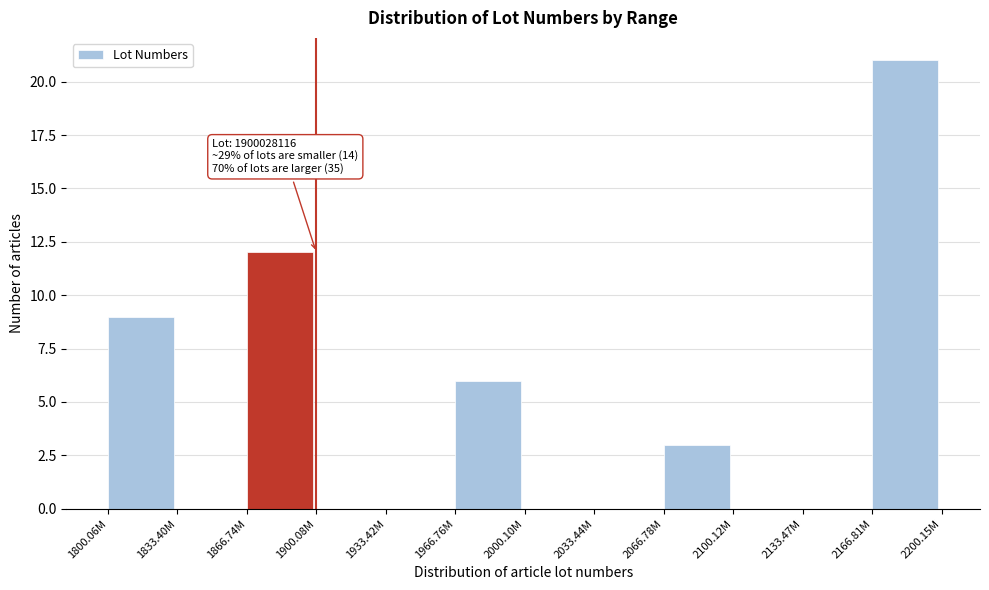

Reading left to right, list all the values displayed in this chart.

1800.06M=9	1833.40M=0	1866.74M=12	1900.08M=0	1933.42M=0	1966.76M=6	2000.10M=0	2033.44M=0	2066.78M=3	2100.12M=0	2133.47M=0	2166.81M=21